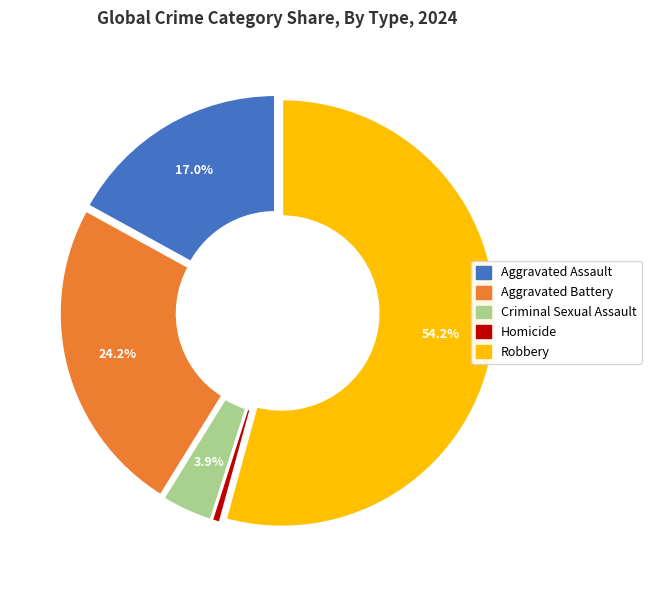

Is it true that Homicide is 1% of the pie?

True